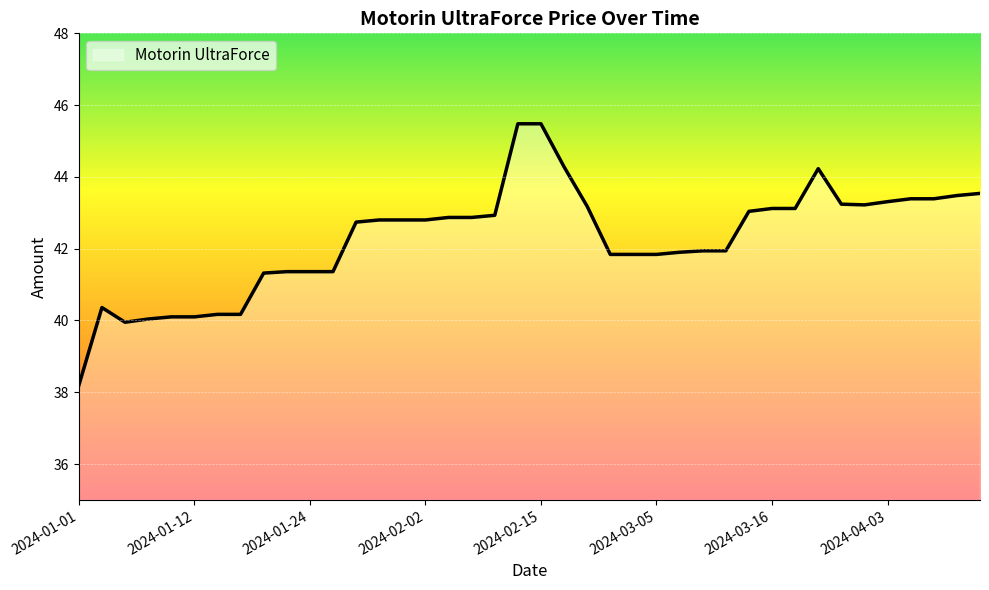

What is the difference between the maximum and minimum values?

7.3